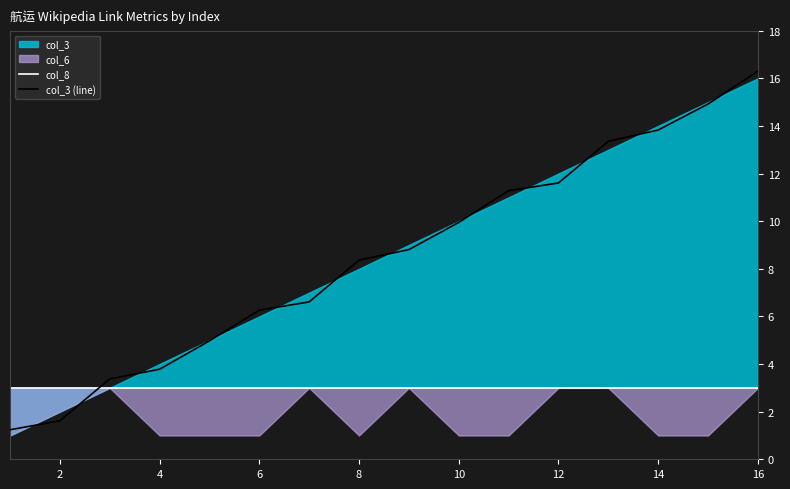

Where is col_3 (line) nearest to the value 8?

8